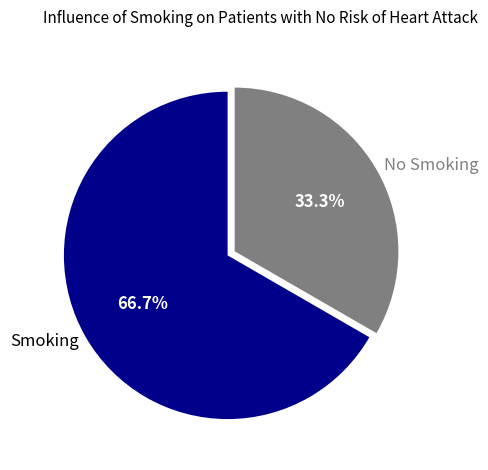

What is the largest slice in the pie chart?

Smoking